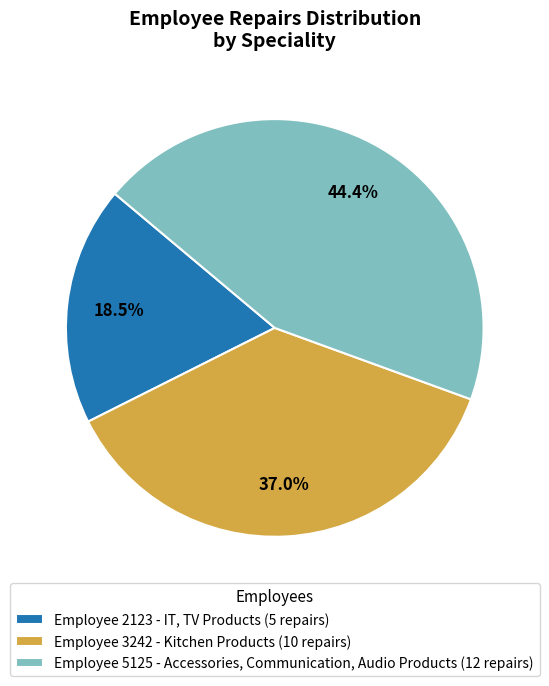

What portion of the pie excludes Employee 5125 - Accessories, Communication, Audio Products (12 repairs)?

55.6%